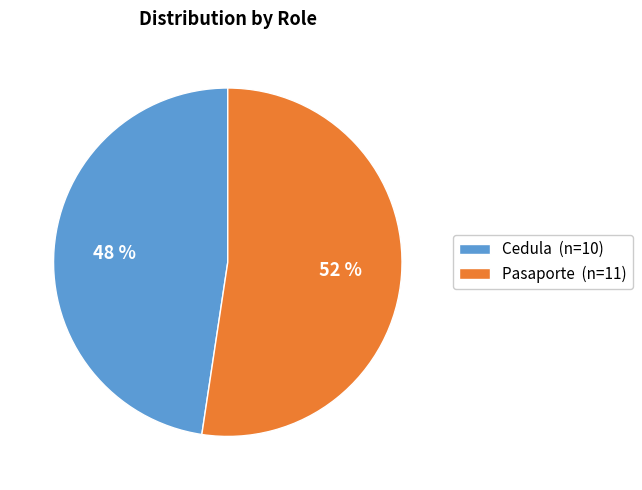

Which slice is the largest?

Pasaporte